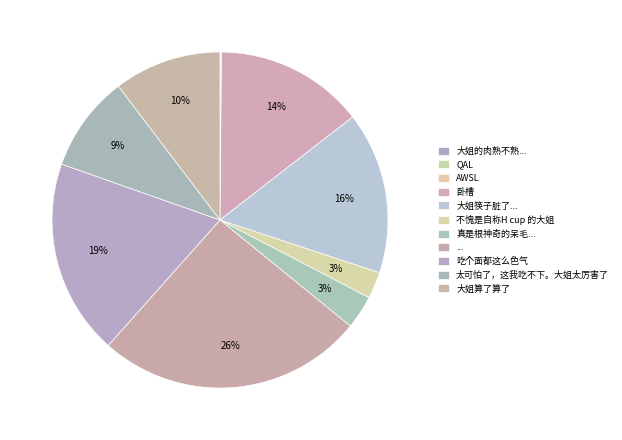

What percentage do 吃个面都这么色气 and ... together represent?

44.5%